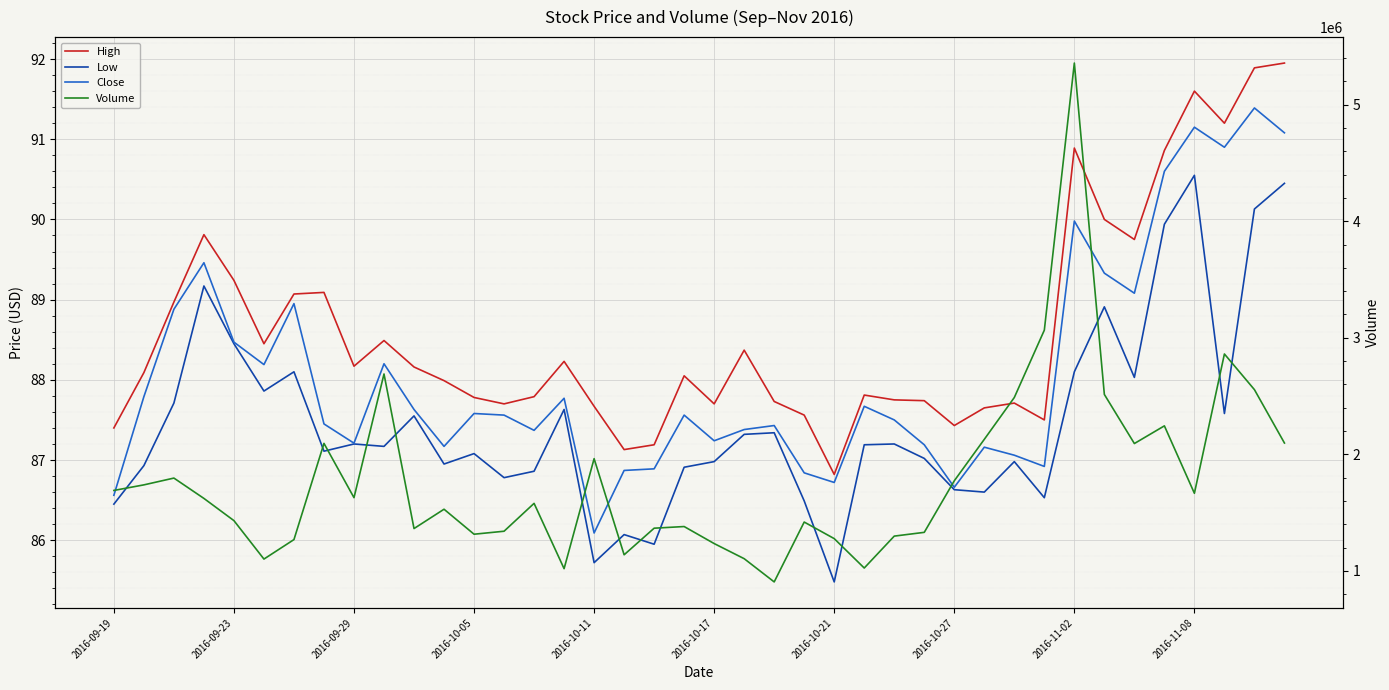

How many interior local peaks does the High series have?

10